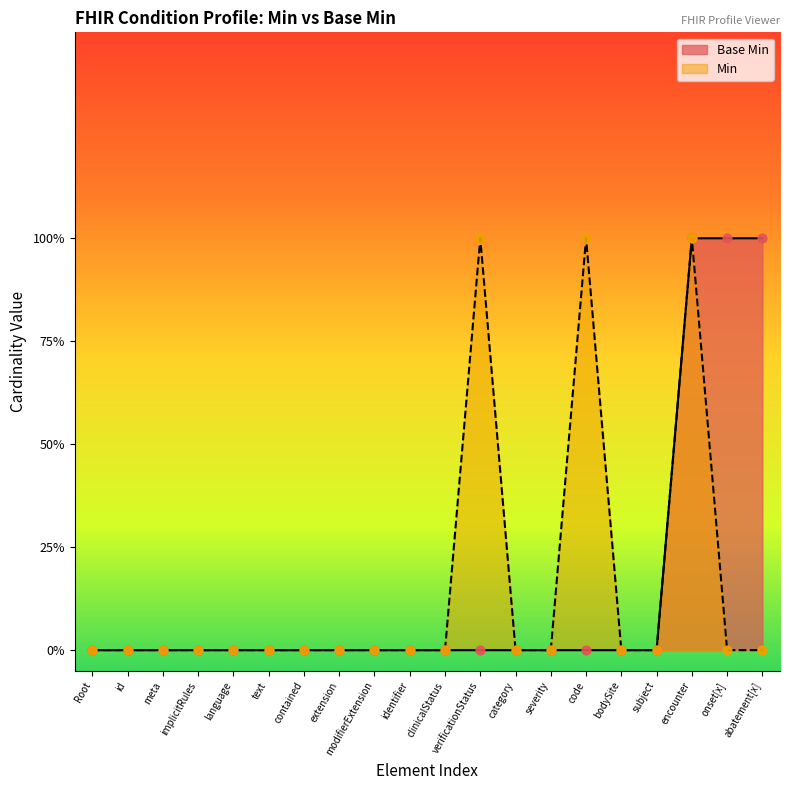

Which series has the widest spread of Y values?

Base Min